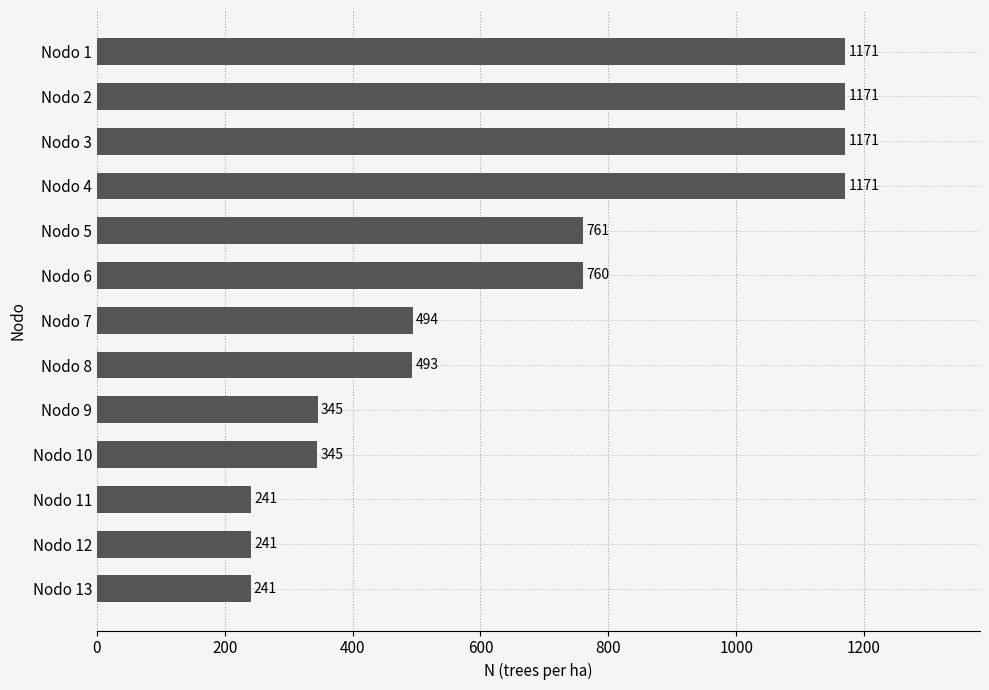

Which has a higher value, Nodo 13 or Nodo 10?

Nodo 10